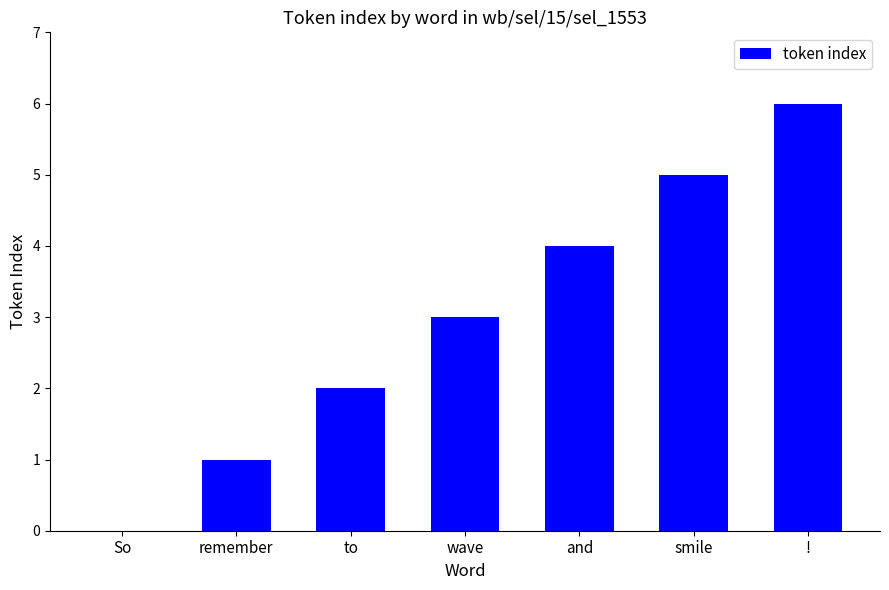

What is the average value?

3